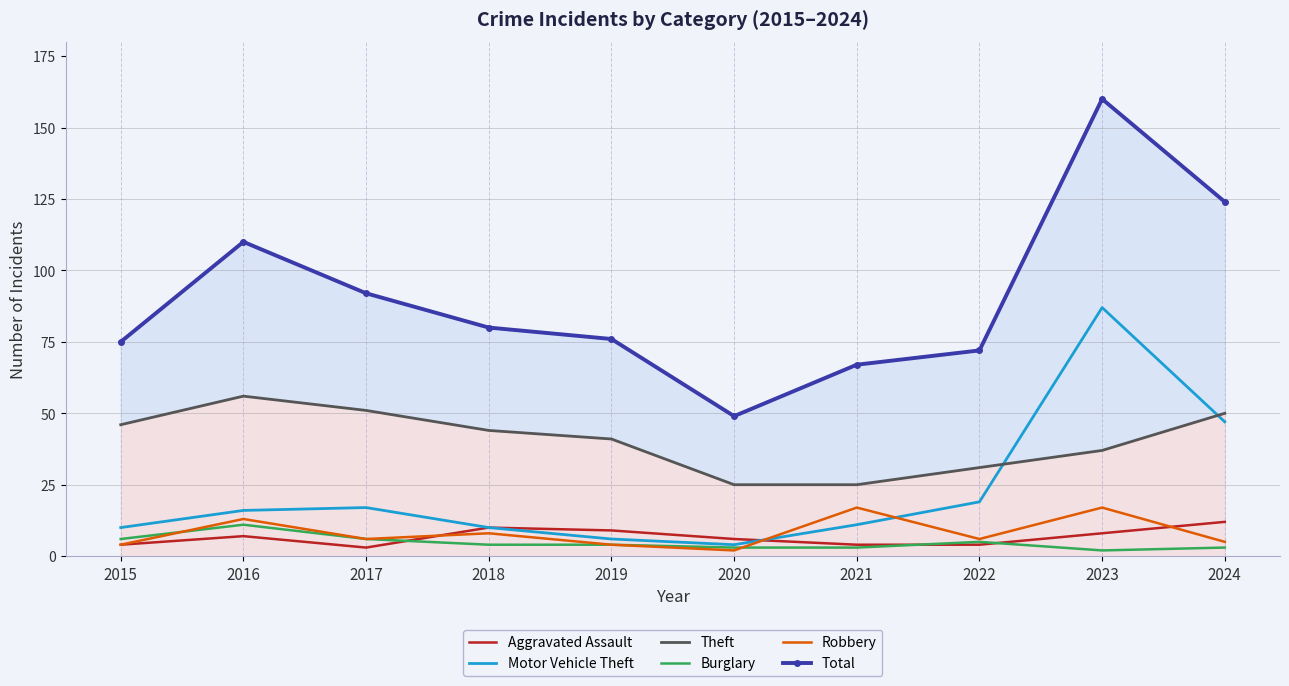

Which has a higher value, 2015 or 2017?

2015